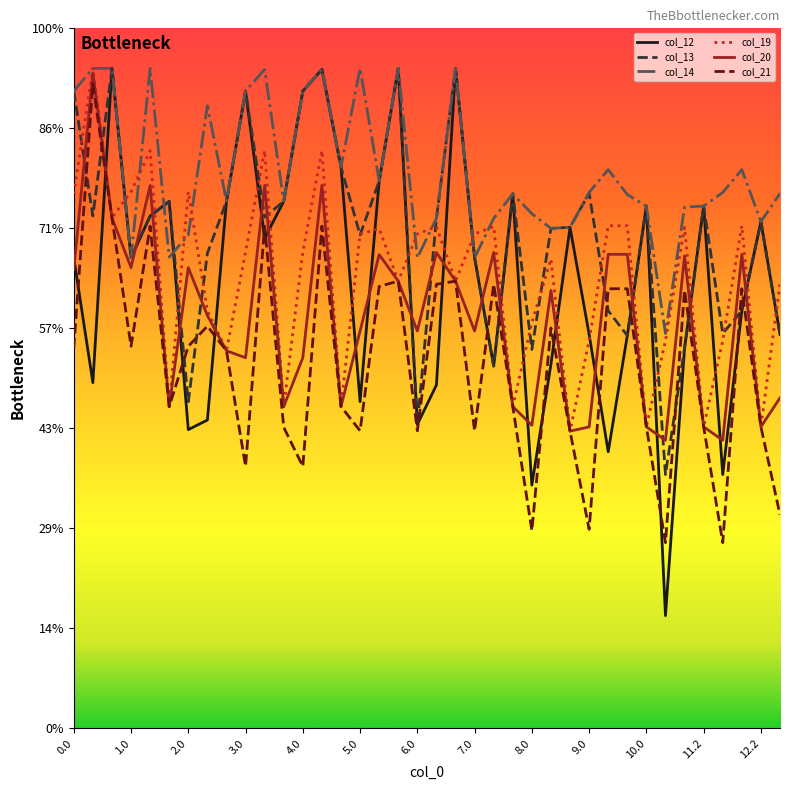

True or false: col_20 and col_19 intersect in this chart.

False